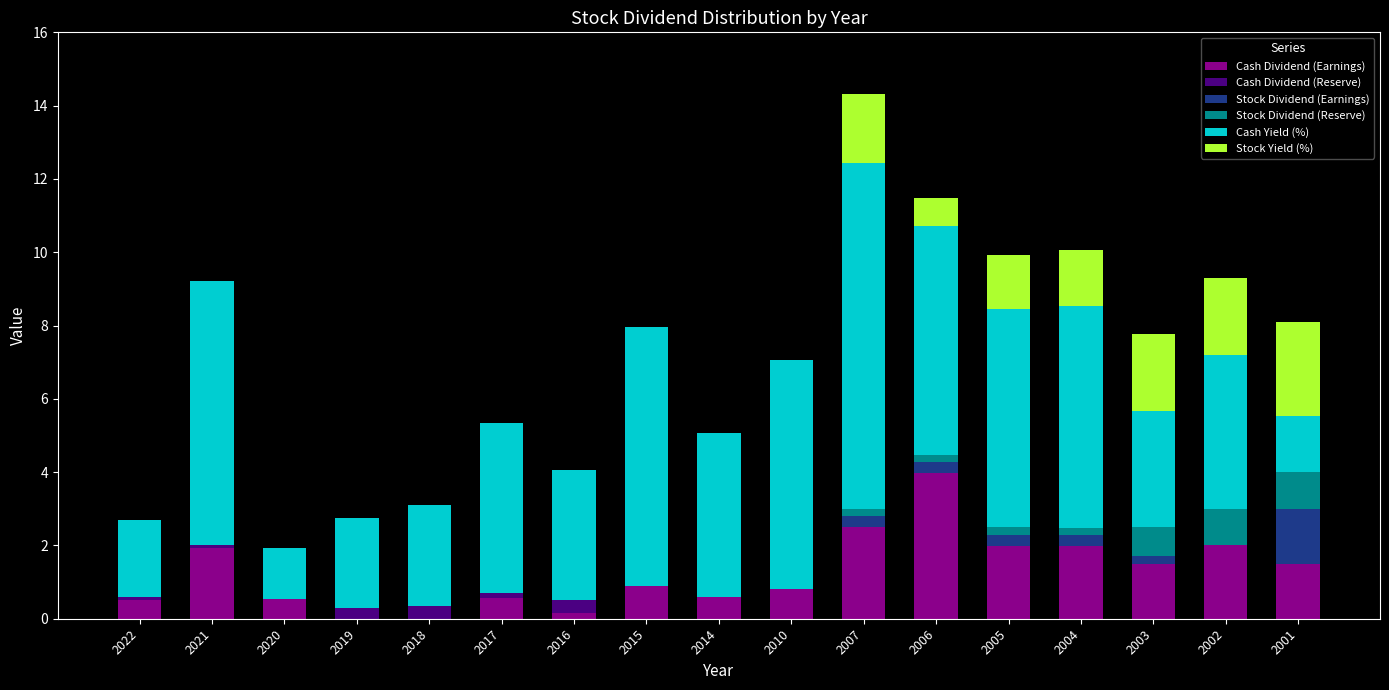

What is the total value across all series at 2020?

1.9